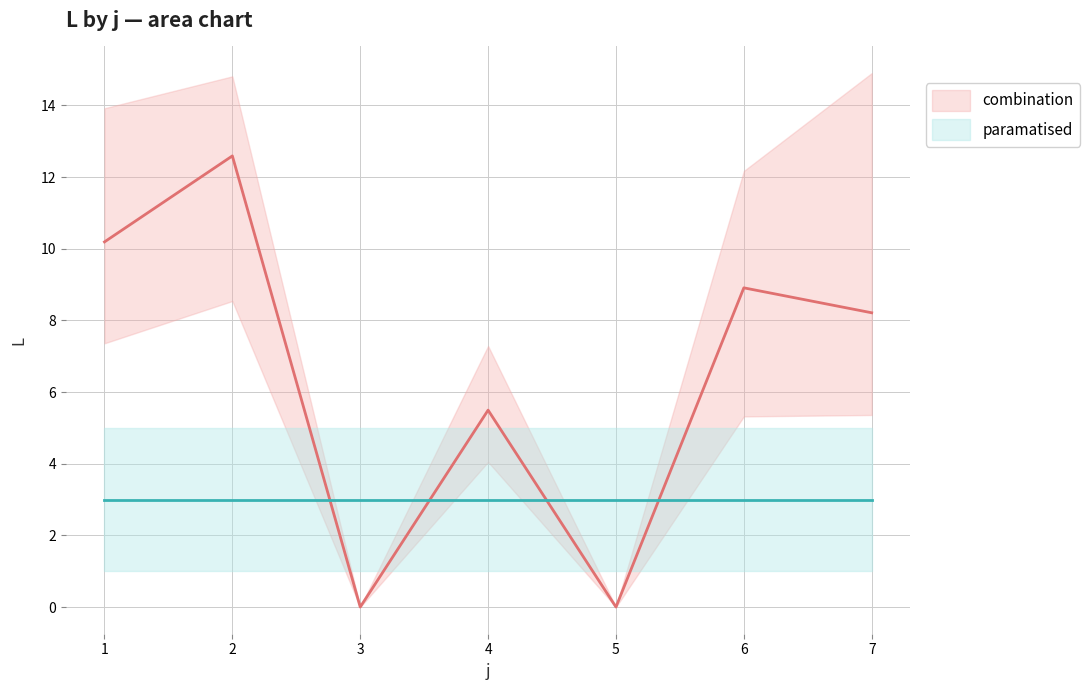

Reading left to right, what are all the values shown in this chart?

L_mean: 10.2	12.6	0.0	5.5	0.0	8.9	8.2
L_upper: 13.9	14.8	0.0	7.3	0.0	12.2	14.9
L_lower: 7.4	8.5	0.0	4.0	0.0	5.3	5.4
s_mean: 3.0	3.0	3.0	3.0	3.0	3.0	3.0
s_upper: 5.0	5.0	5.0	5.0	5.0	5.0	5.0
s_lower: 1.0	1.0	1.0	1.0	1.0	1.0	1.0